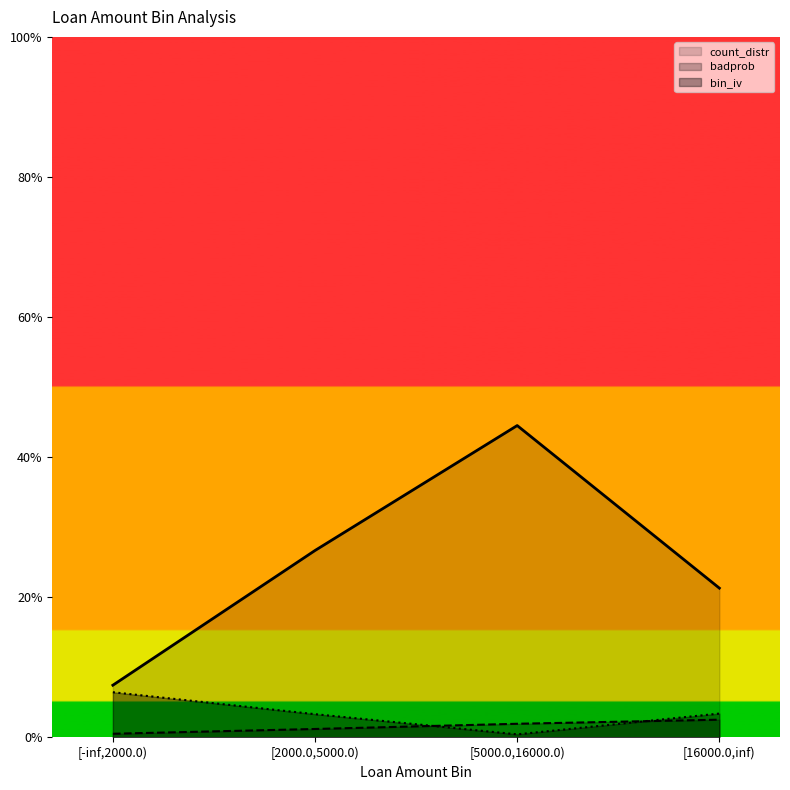

Count the badprob values in the range 0 to 1.

4